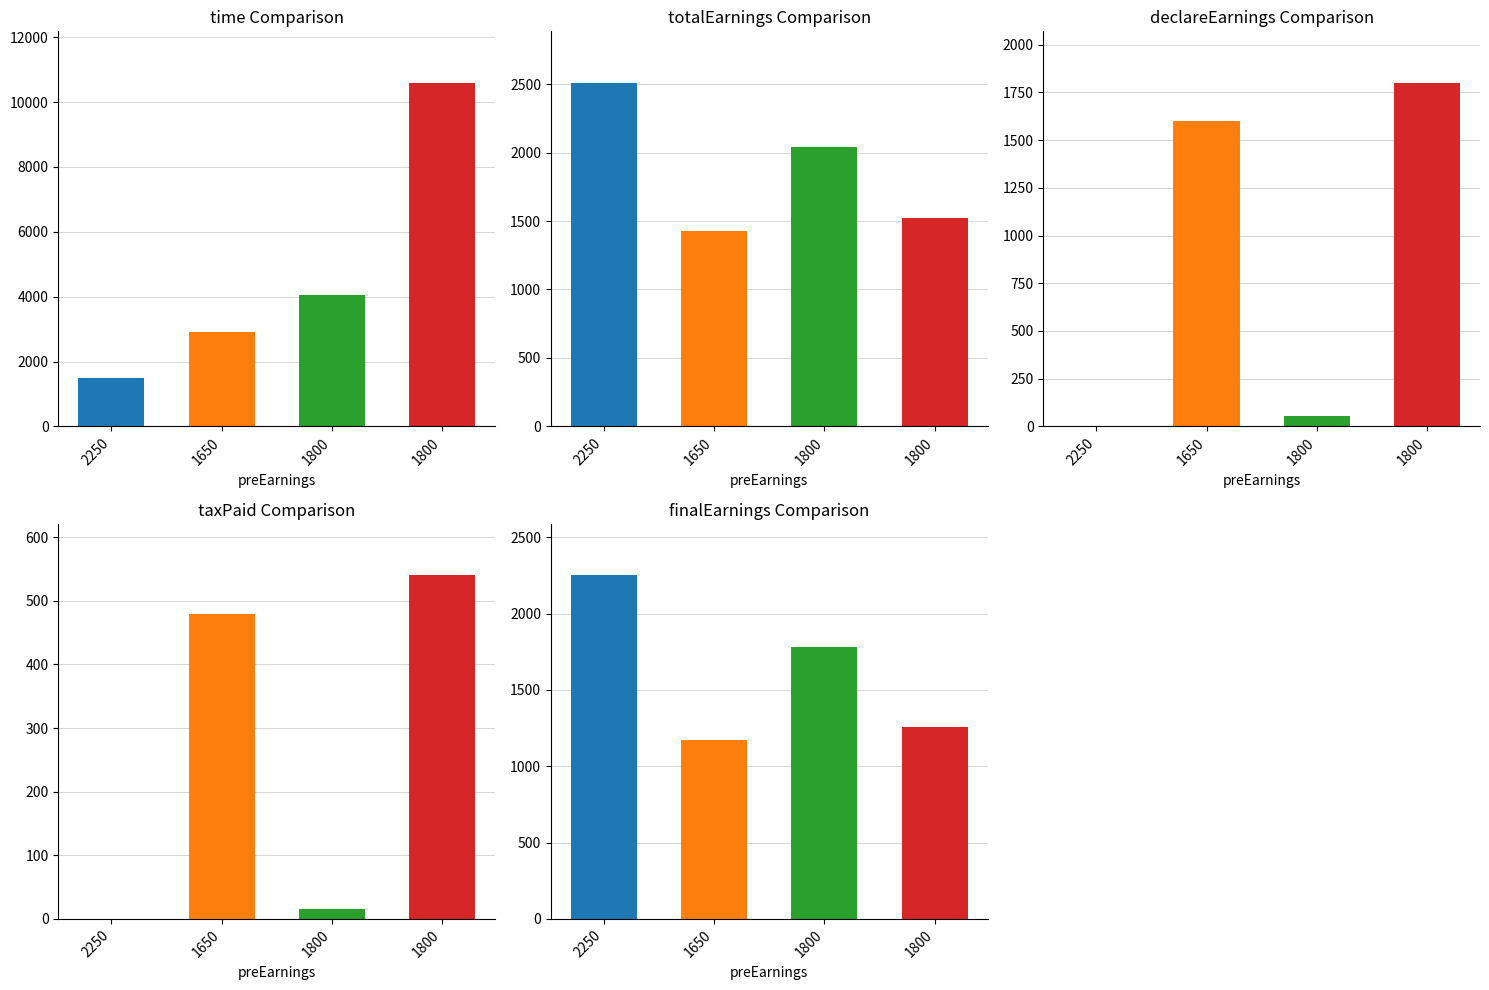

At which label does declareEarnings first exceed 1600?

1800